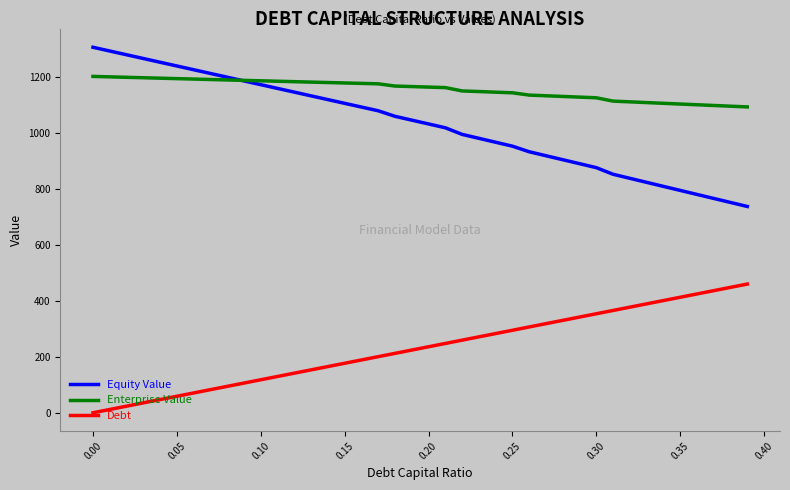

True or false: Debt and Equity Value intersect in this chart.

False